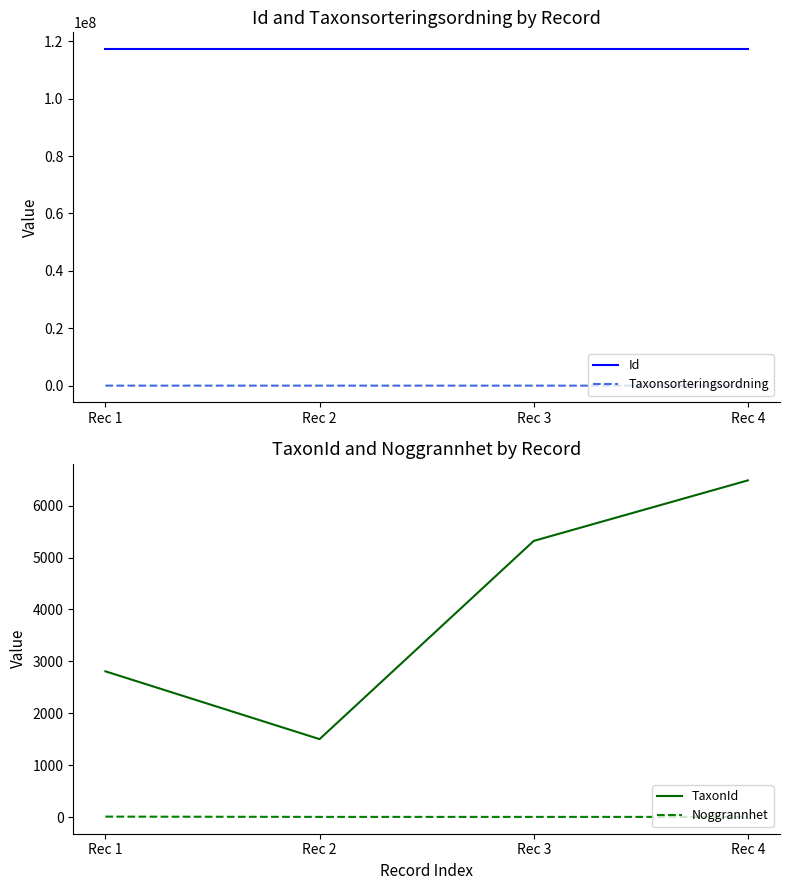

Is it true that TaxonId equals 5321 at Rec 3?

True